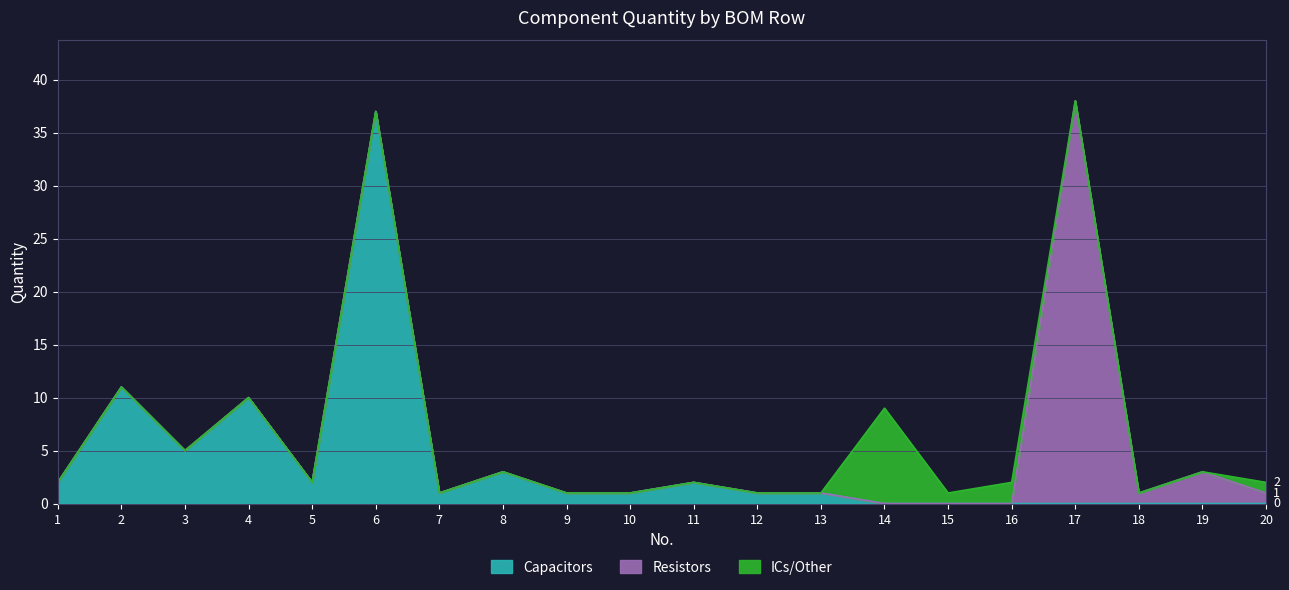

The ICs/Other series shows 9 at 14. True or false?

True